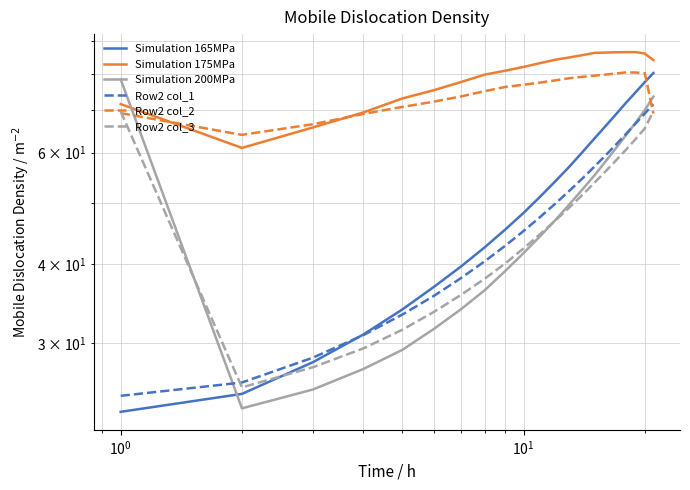

What is the value of the Row2 col_3 point at the 17th from the left?

58.4